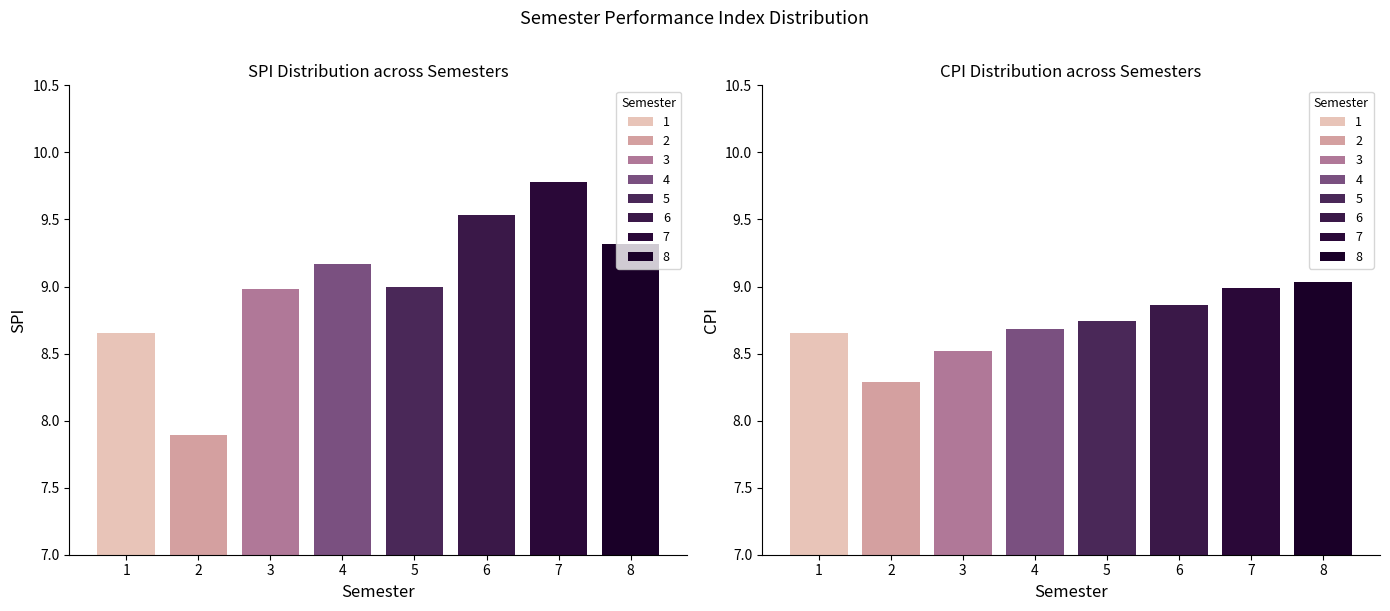

Rank the series by their average value, from highest to lowest.

SPI, CPI